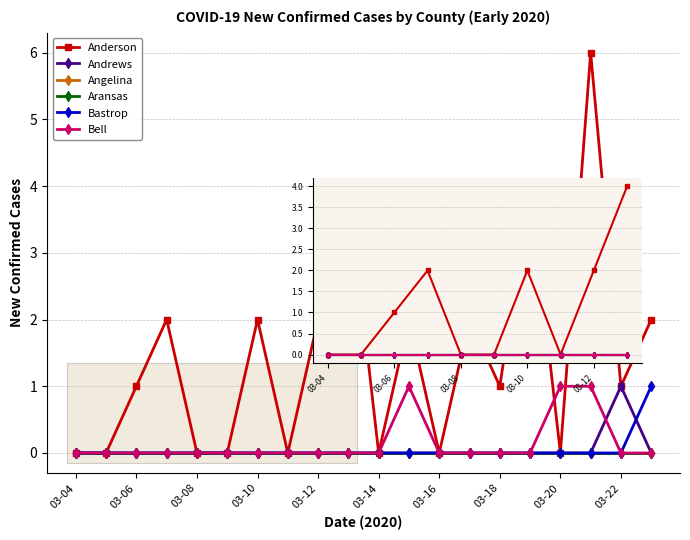

Does the chart display data point markers on the line(s)?

Yes